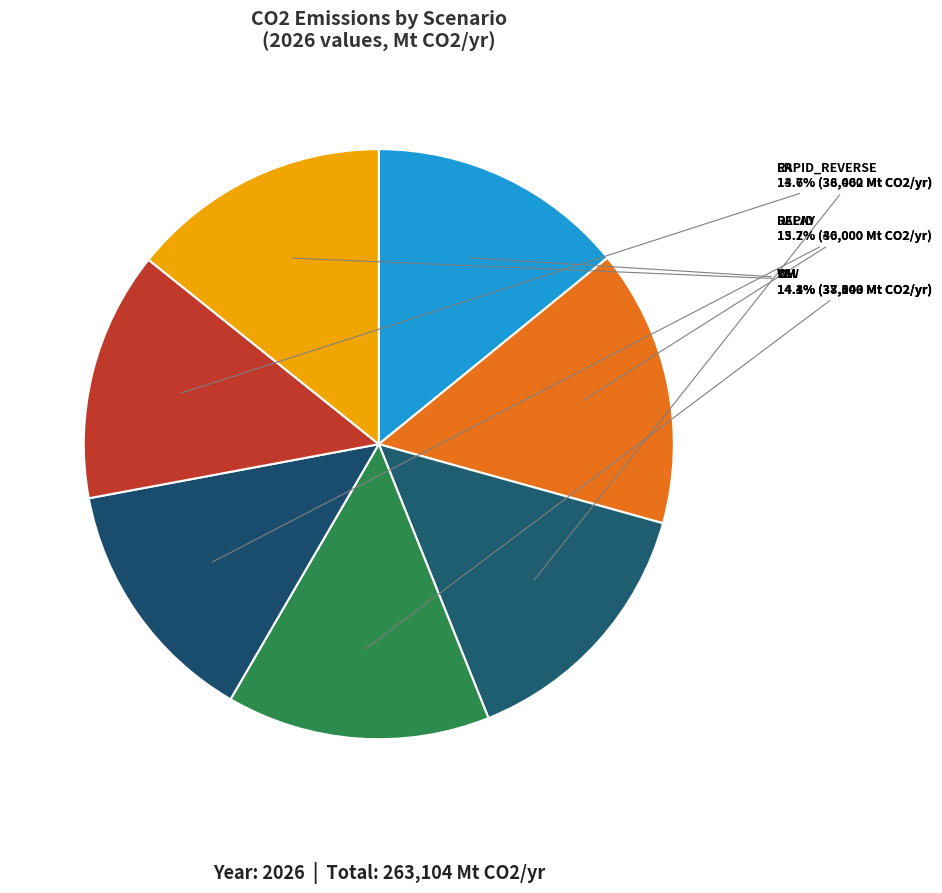

True or false: WW accounts for 22% of the total.

False